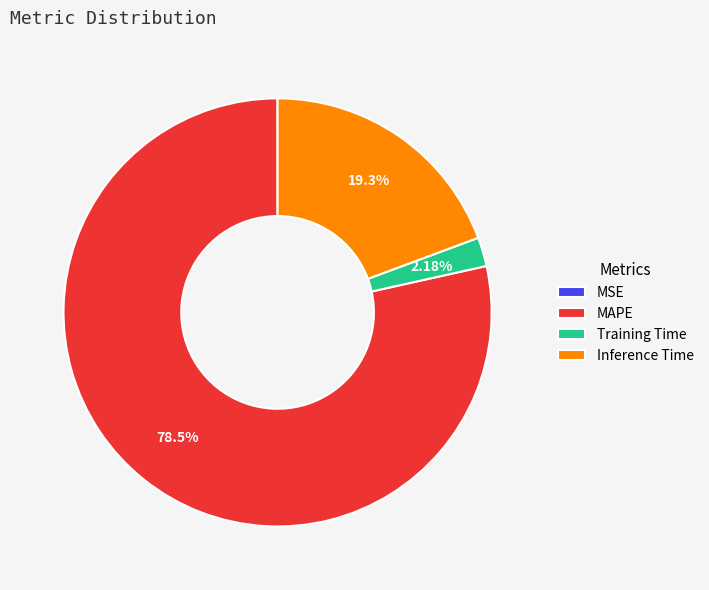

Do Inference Time and MAPE together represent more than half of the pie?

Yes